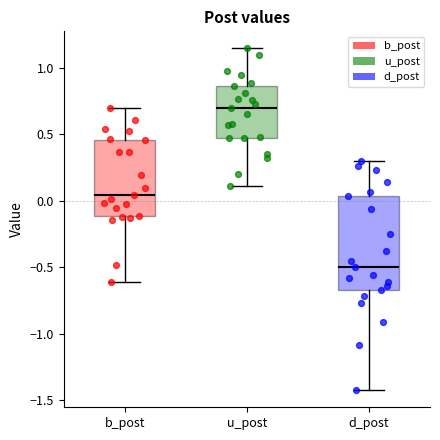

Where is the upper edge of the box for d_post on the y-axis? The values are not printed on the chart, so give them approximately, as read against the axis.

0.05